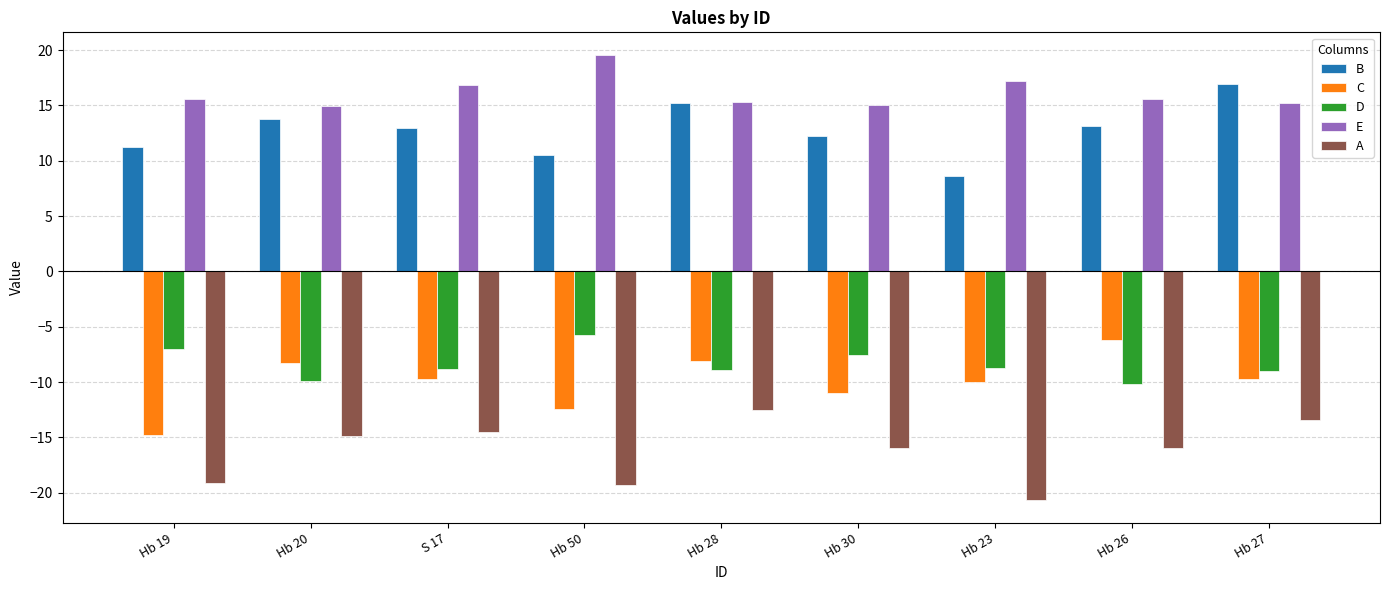

What is the greatest value displayed?

19.6